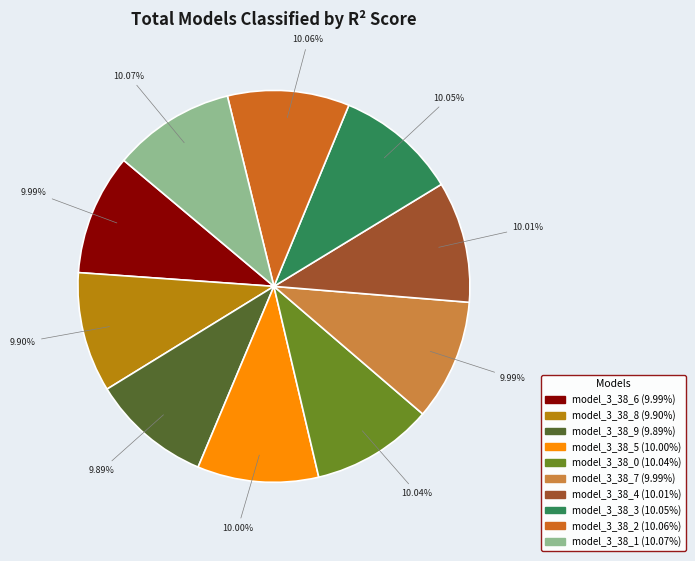

To the nearest percent, what is the average slice percentage?

10%